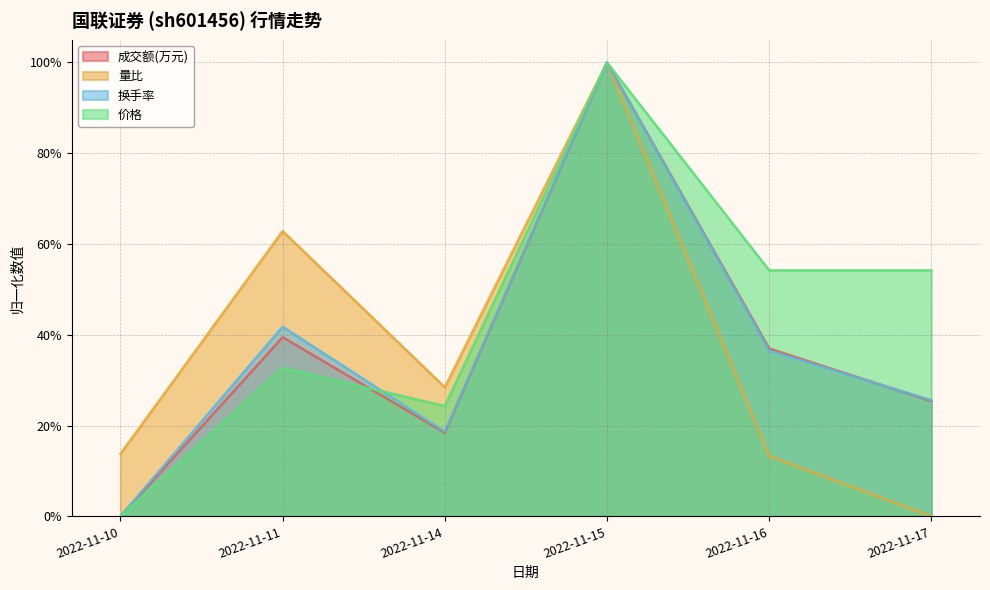

Which series changed the most between 2022-11-16 and 2022-11-17?

量比